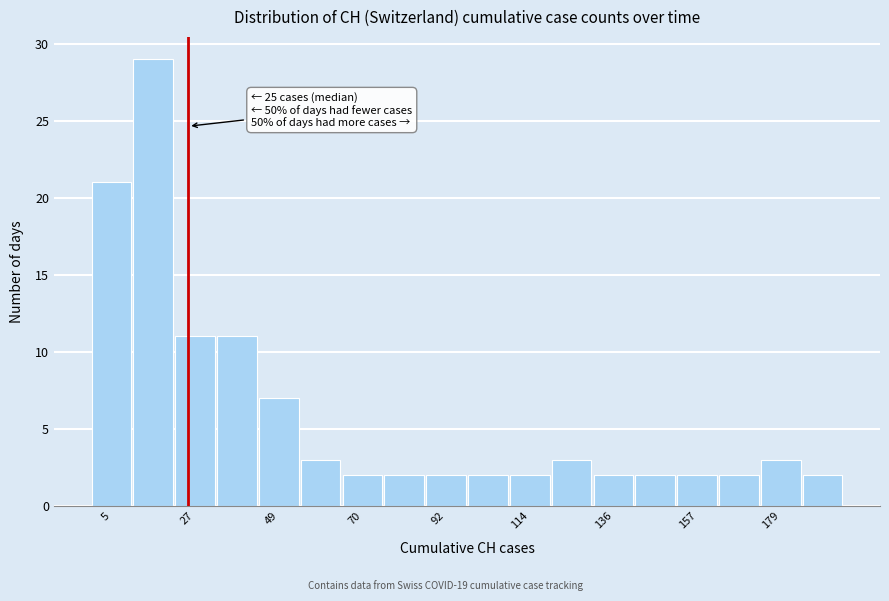

Read against the x-axis, roughly where is the centre of the tallest bar?

15